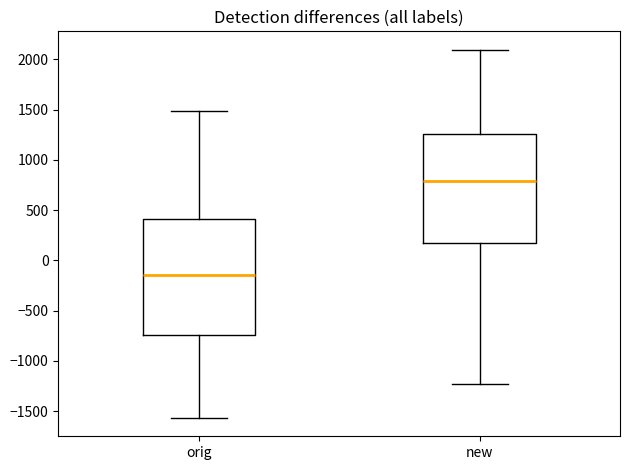

Reading left to right, read every box against the y-axis: the position of its median line, the range the box covers, and the ends of its whiskers. The values are not printed on the chart, so give them approximately, as read against the axis.

orig: median -150, box -750 to 400, whiskers -1550 to 1500
new: median 800, box 150 to 1250, whiskers -1250 to 2100